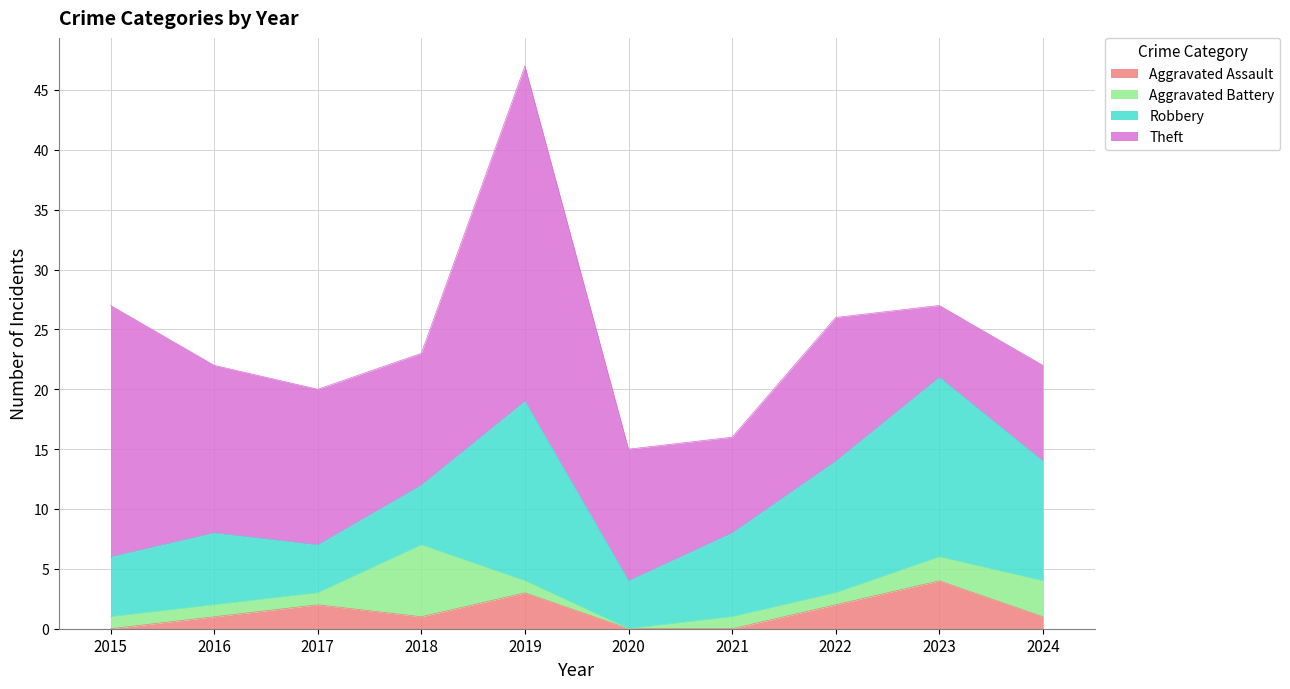

What is the value of the Robbery point at the 4th from the left?

5